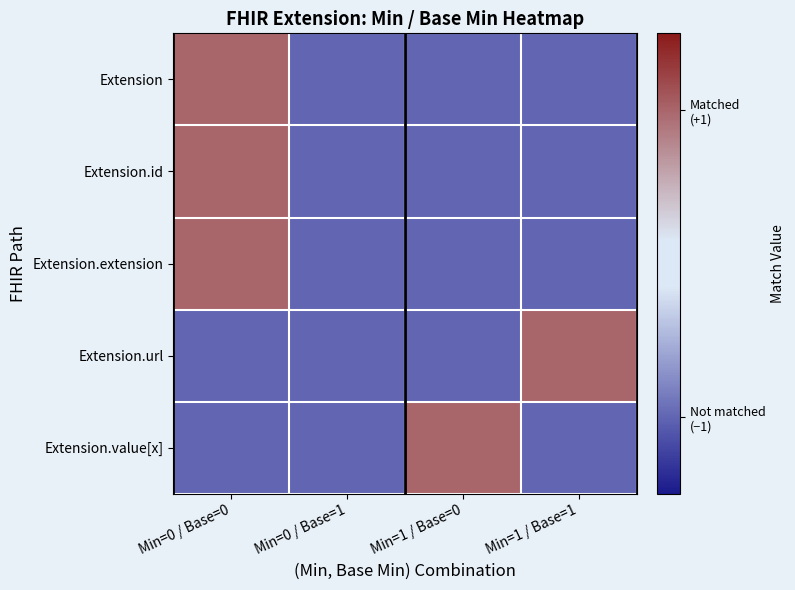

Reading left to right, extract all data points from this chart.

Extension: Min=0 / Base=0=1	Min=0 / Base=1=-1	Min=1 / Base=0=-1	Min=1 / Base=1=-1
Extension.id: Min=0 / Base=0=1	Min=0 / Base=1=-1	Min=1 / Base=0=-1	Min=1 / Base=1=-1
Extension.extension: Min=0 / Base=0=1	Min=0 / Base=1=-1	Min=1 / Base=0=-1	Min=1 / Base=1=-1
Extension.url: Min=0 / Base=0=-1	Min=0 / Base=1=-1	Min=1 / Base=0=-1	Min=1 / Base=1=1
Extension.value[x]: Min=0 / Base=0=-1	Min=0 / Base=1=-1	Min=1 / Base=0=1	Min=1 / Base=1=-1